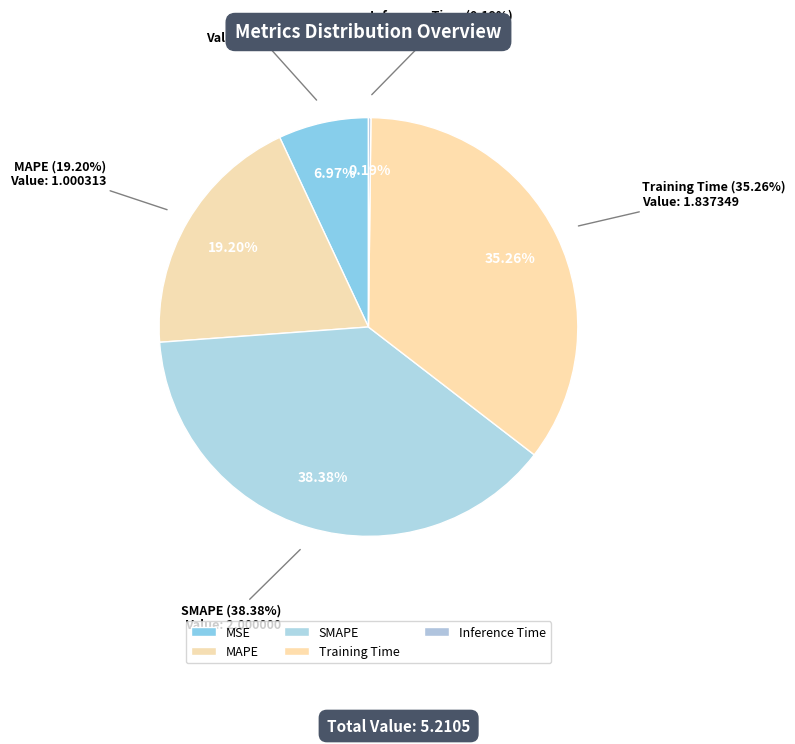

How many segments does this pie chart have?

5